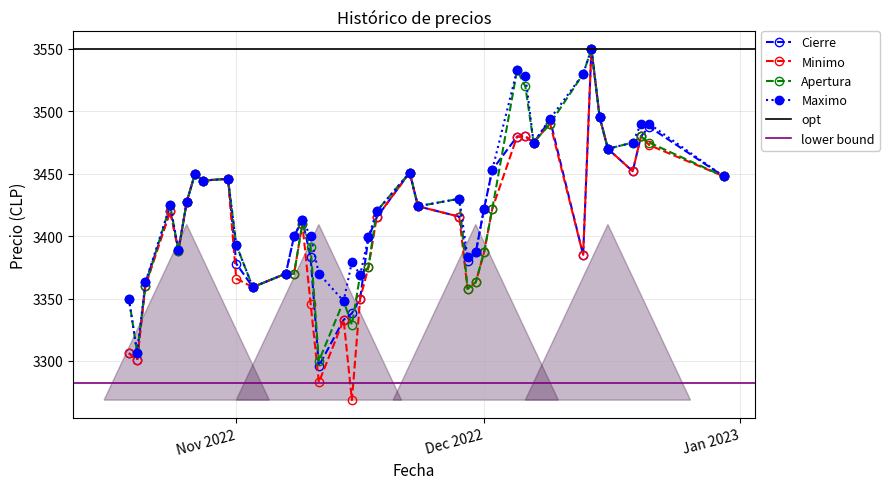

What is the maximum value for Apertura?

3550.0